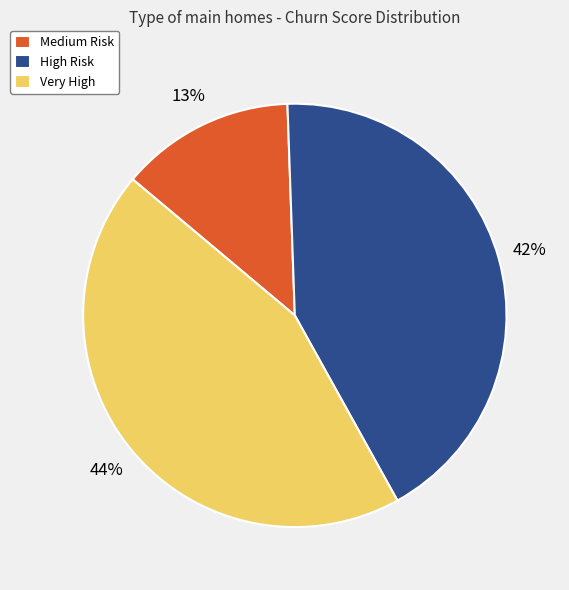

Do High Risk and Very High together represent more than half of the pie?

Yes